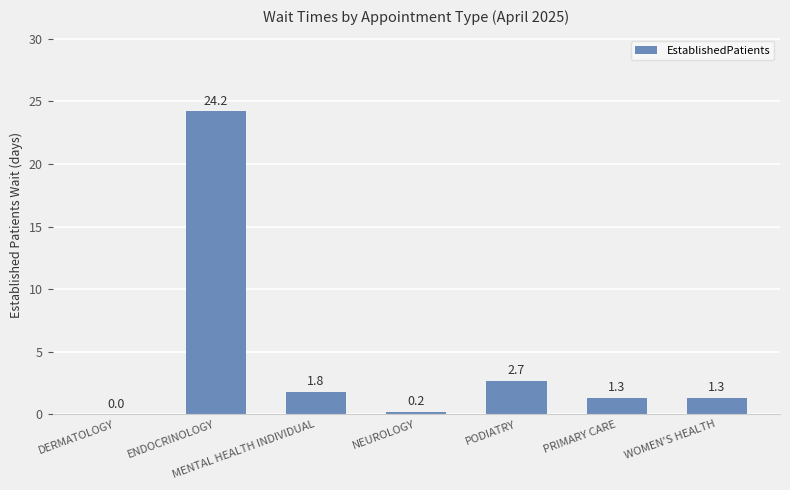

What is the maximum value shown in the chart?

24.2